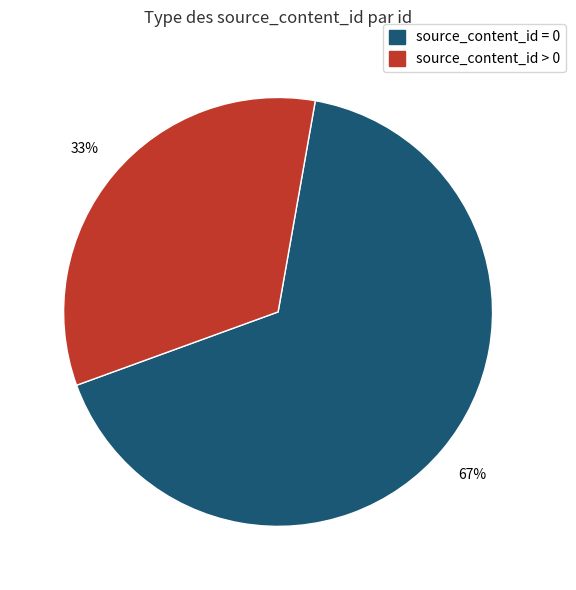

Rank the categories by value from lowest to highest.

source_content_id > 0, source_content_id = 0